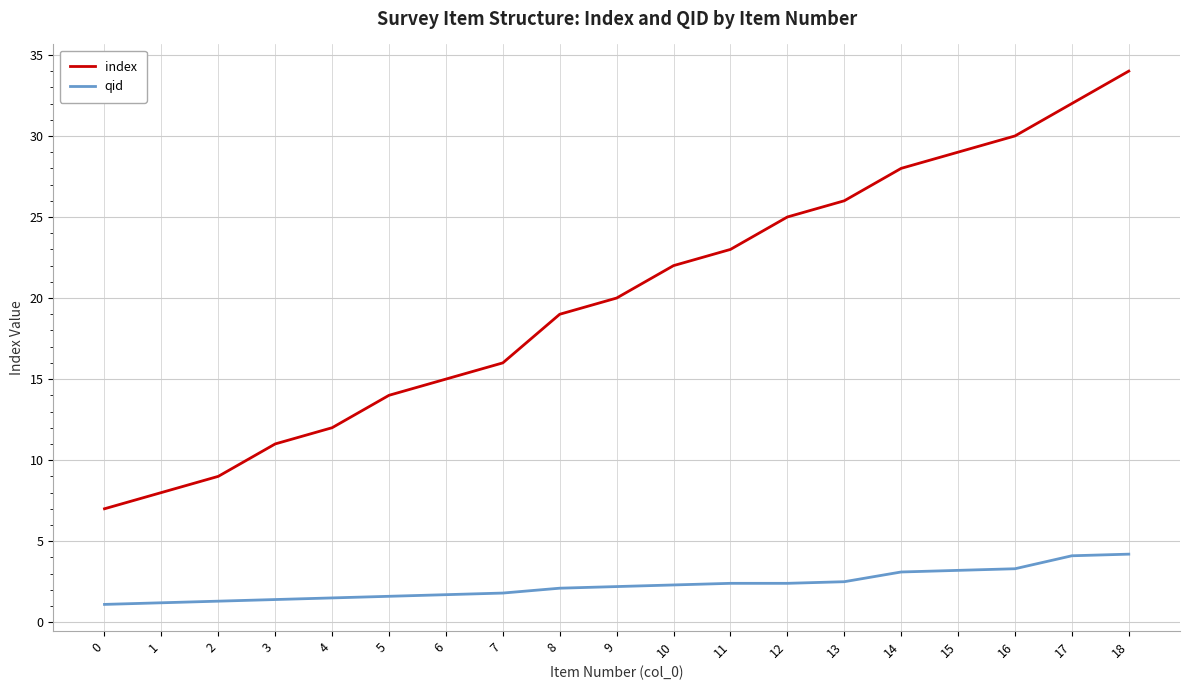

Is the value of qid at 11 greater than the value of index at 3?

No